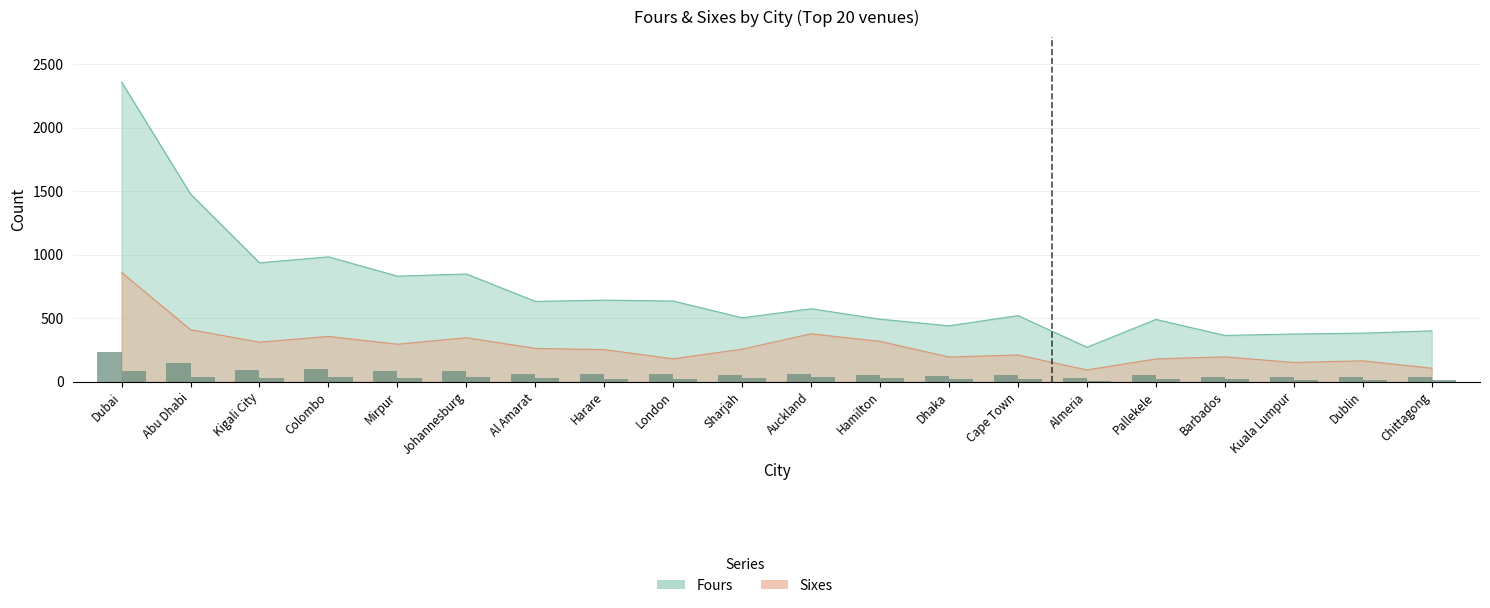

What is the difference between the maximum and minimum values in the Fours series?

208.9